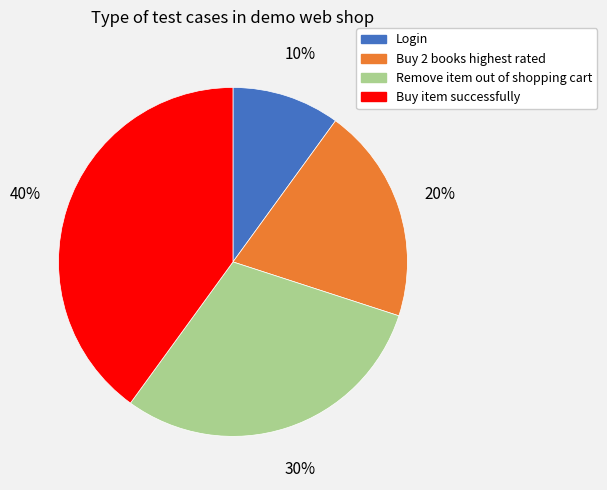

How many segments does this pie chart have?

4